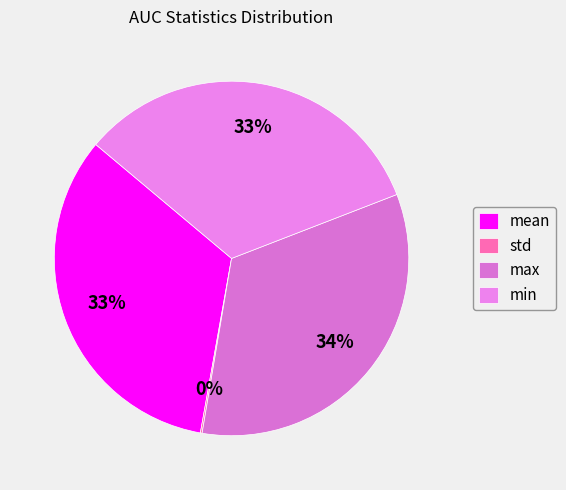

How many slices are in this pie chart?

4